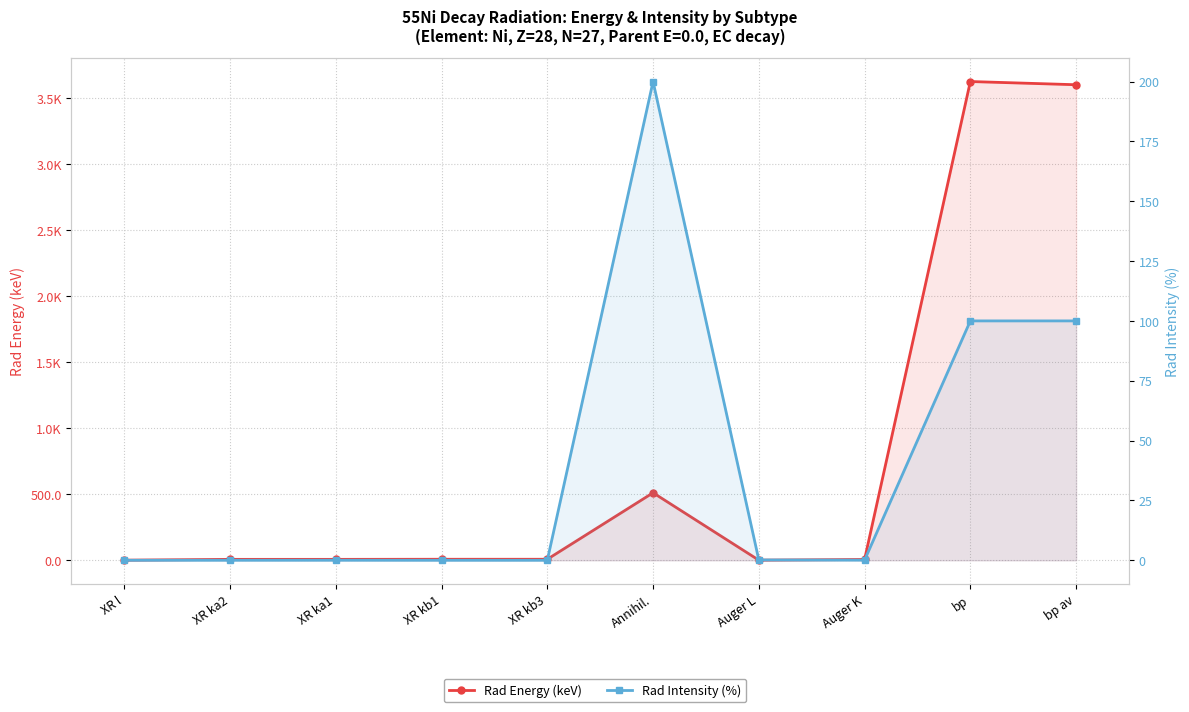

Rank the categories by Rad Energy (keV) value from lowest to highest.

Auger L, XR l, Auger K, XR ka2, XR ka1, XR kb1, XR kb3, Annihil., bp av, bp